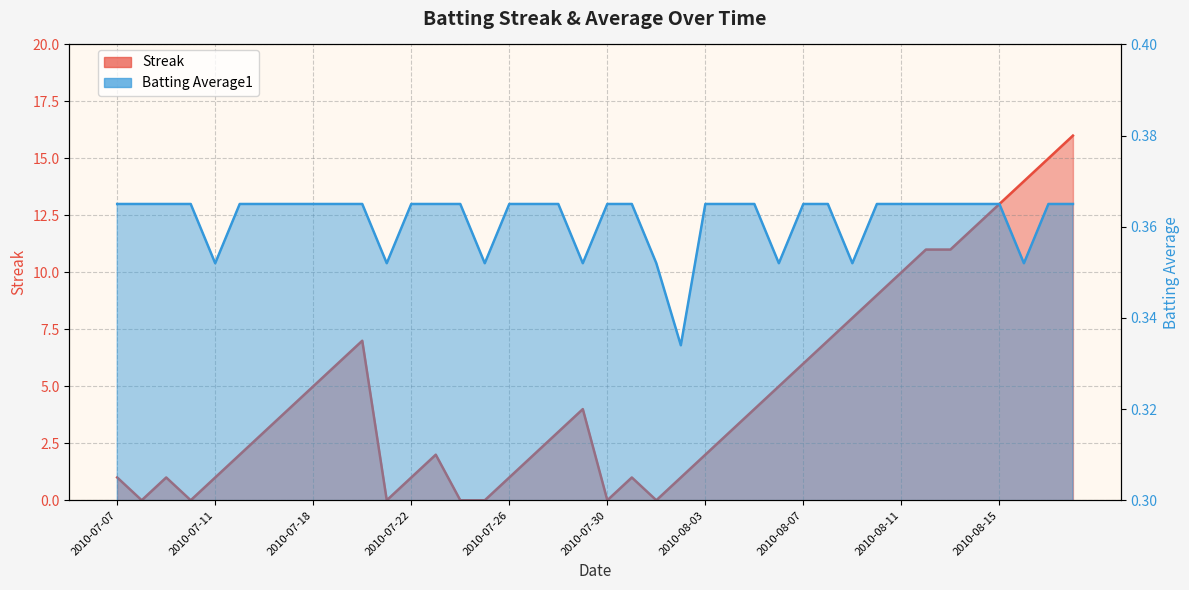

How many interior local valleys does the Streak series have?

5